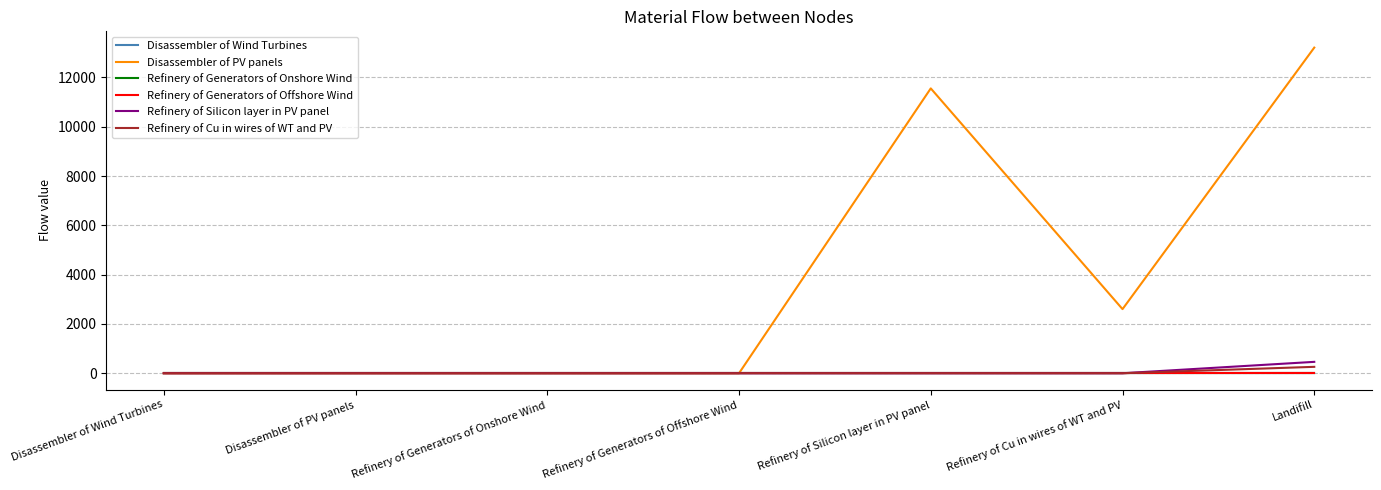

How many distinct data groups are displayed?

6